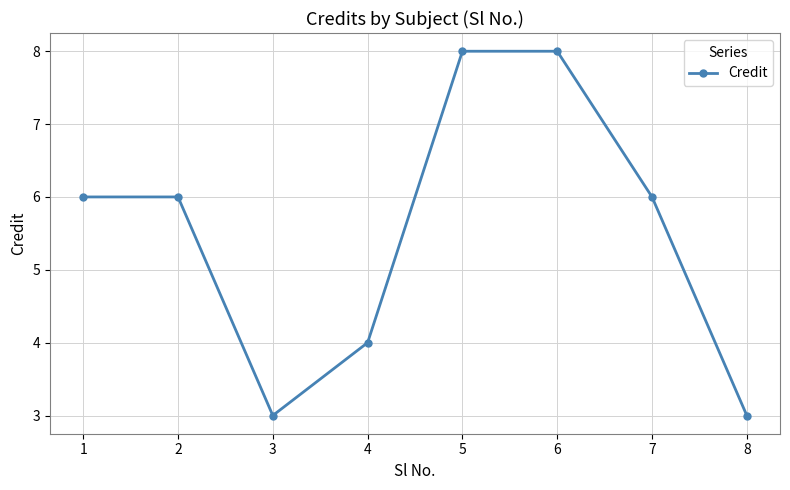

Where is the first local minimum?

3